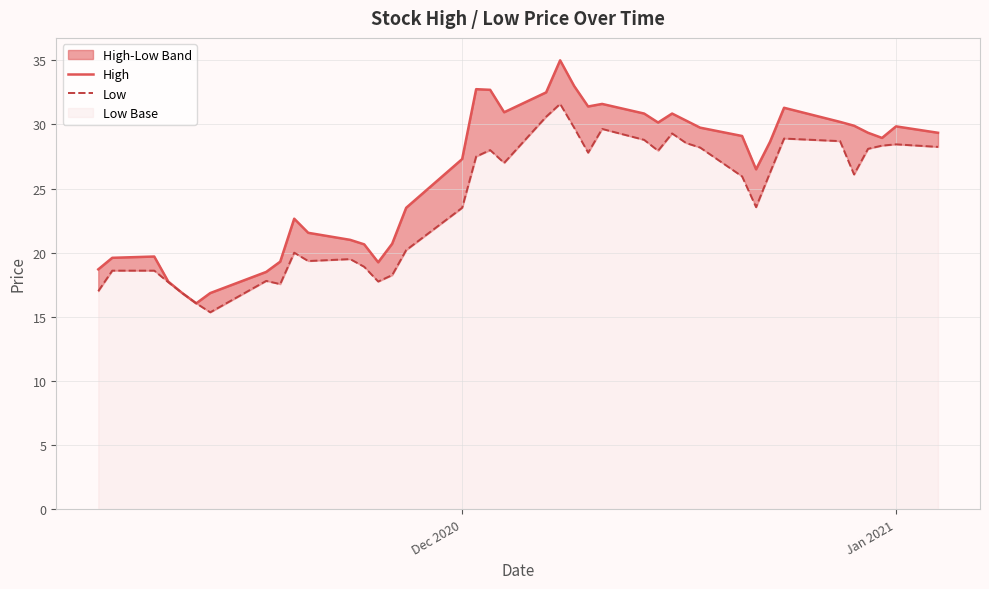

What is the difference between the second highest and minimum values in the Low series?

15.3